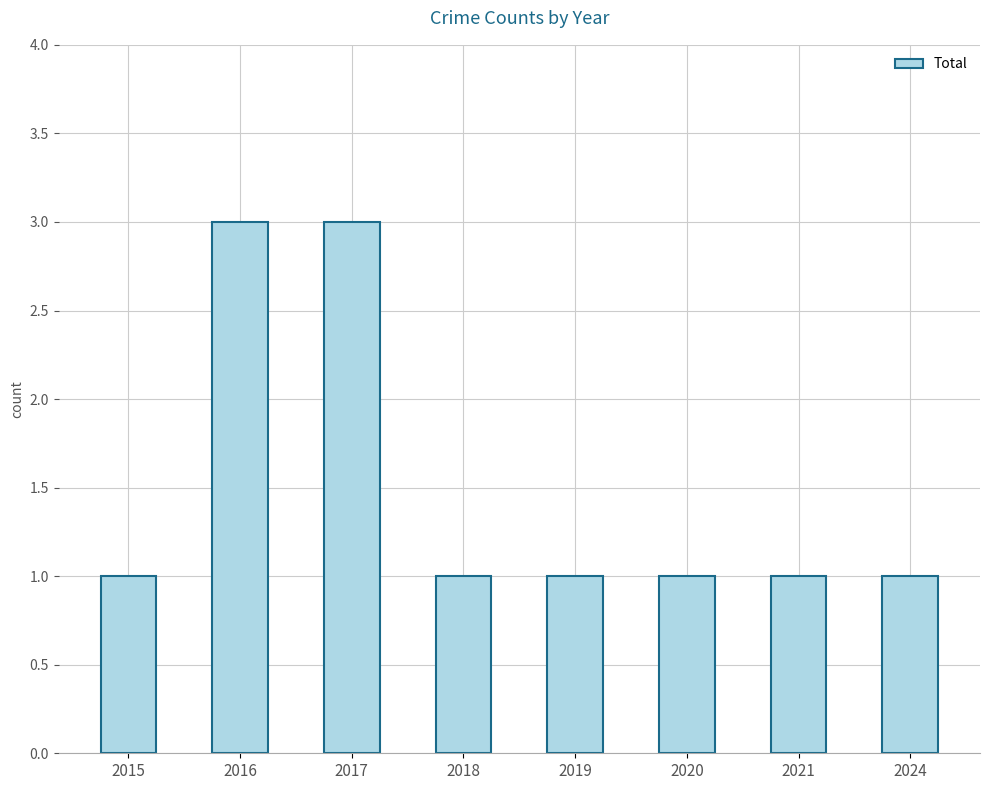

What is the ratio of the value at 2019 to the value at 2017?

0.3